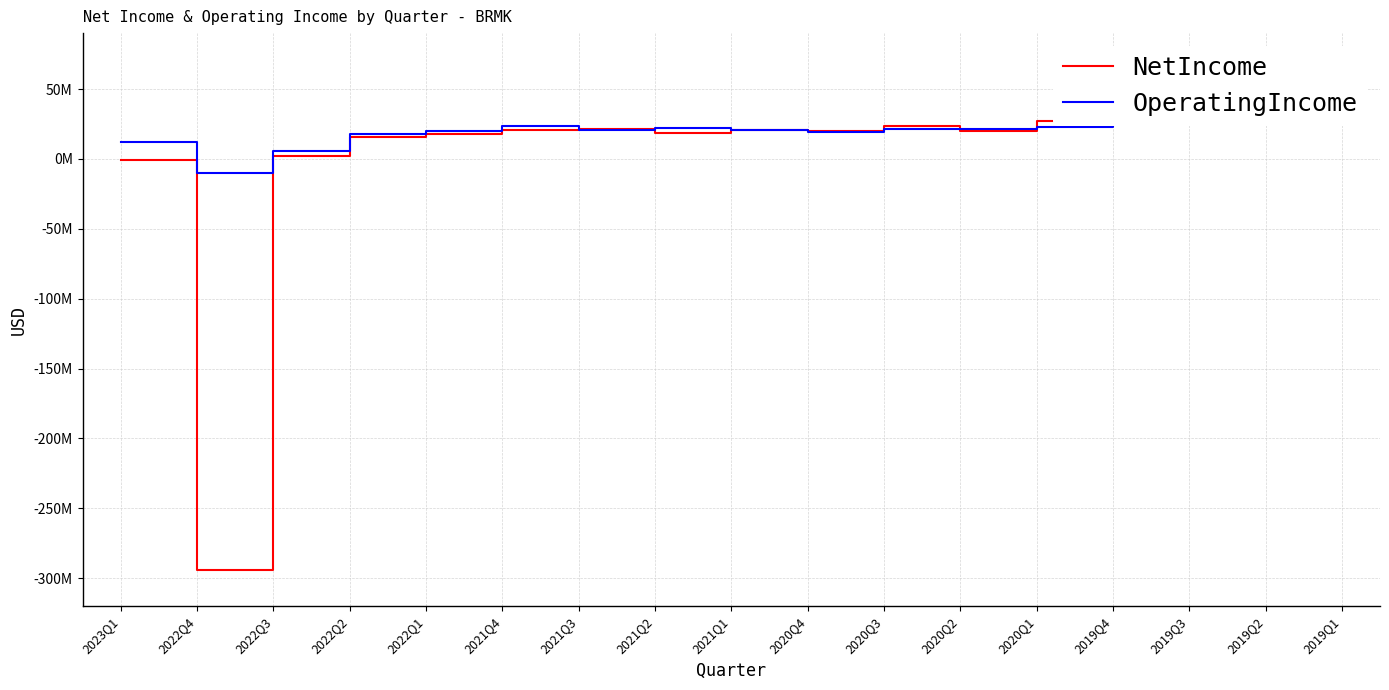

Where is NetIncome nearest to the value -109314000?

2023Q1